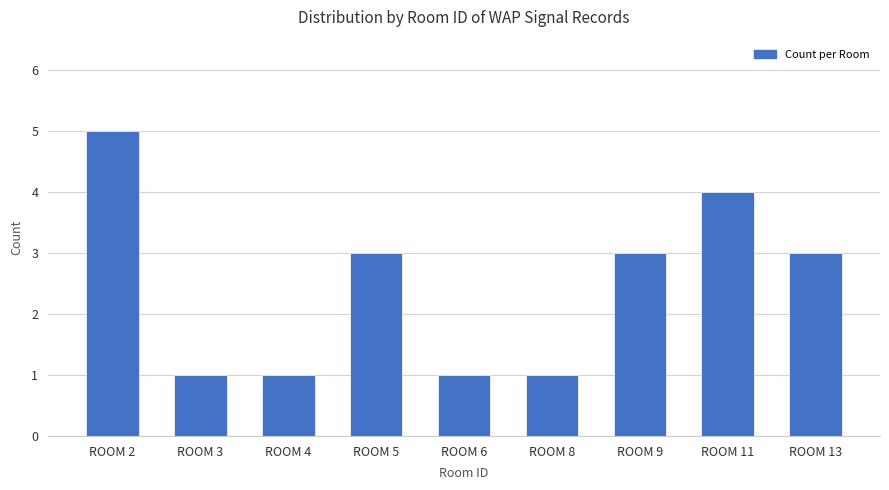

The chart shows a value of 0 at ROOM 8. True or false?

False